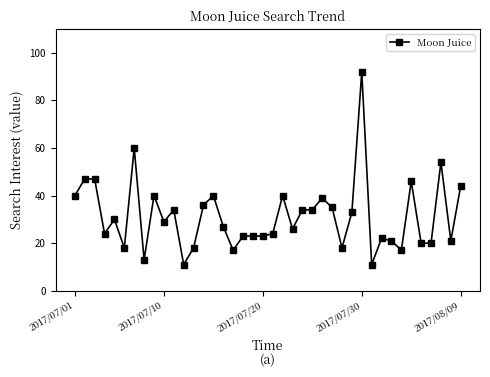

Reading left to right, extract all data points from this chart.

40	47	47	24	30	18	60	13	40	29	34	11	18	36	40	27	17	23	23	23	24	40	26	34	34	39	35	18	33	92	11	22	21	17	46	20	20	54	21	44